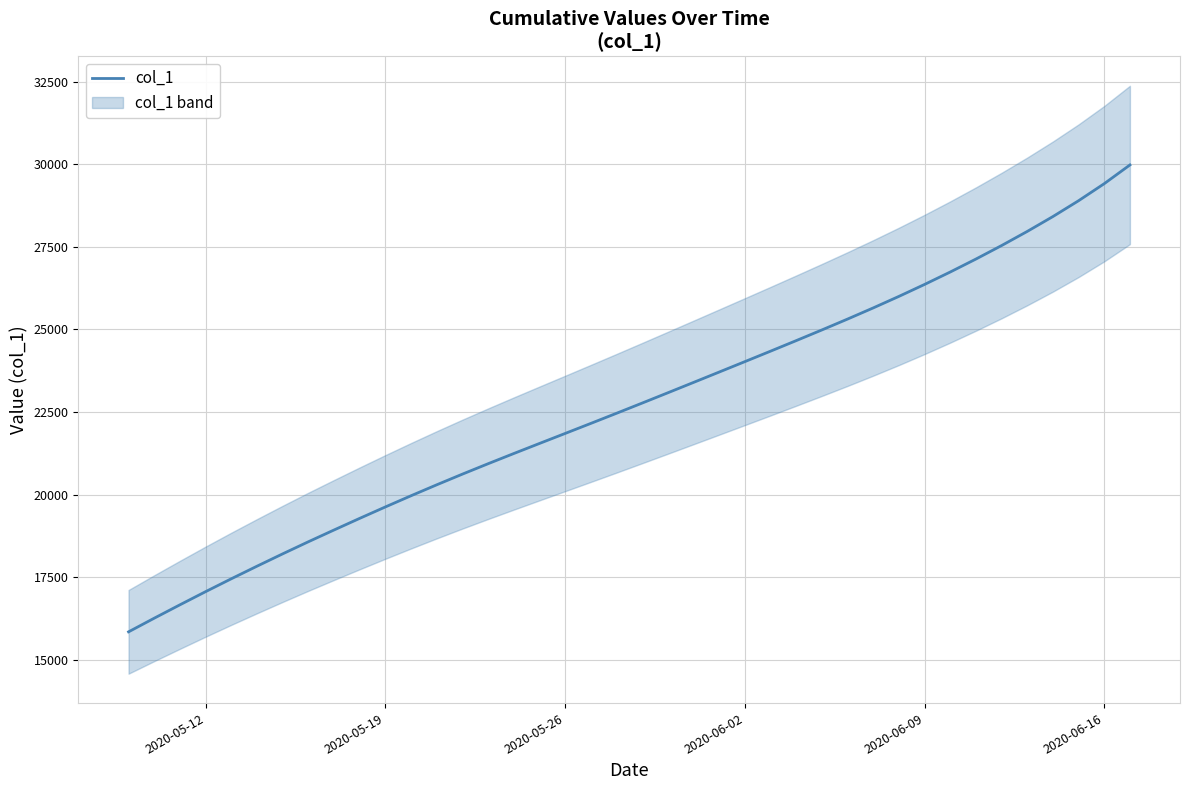

Does the chart display data point markers on the line(s)?

No